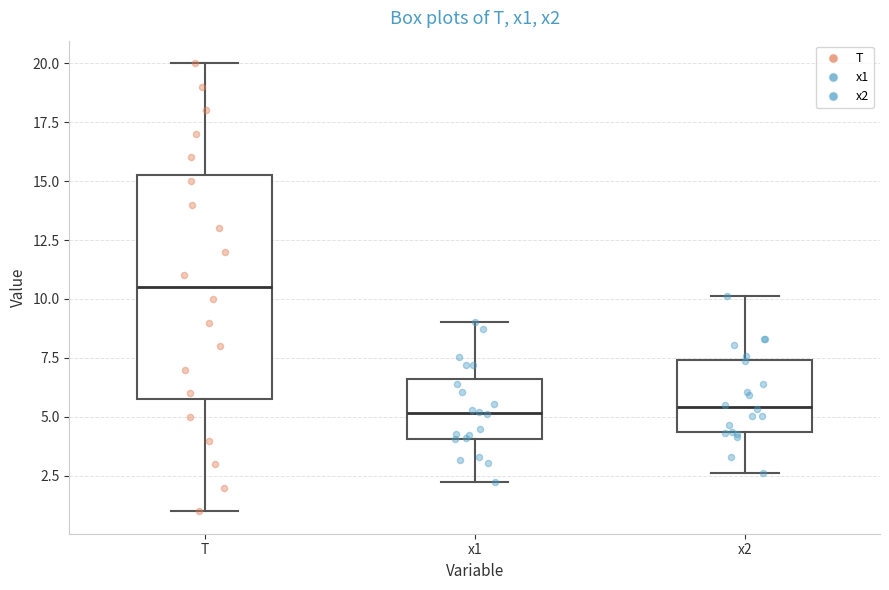

Reading left to right, read every box against the y-axis: the position of its median line, the range the box covers, and the ends of its whiskers. The values are not printed on the chart, so give them approximately, as read against the axis.

T: median 10.5, box 6.0 to 15.5, whiskers 1.0 to 20.0
x1: median 5.0, box 4.0 to 6.5, whiskers 2.0 to 9.0
x2: median 5.5, box 4.5 to 7.5, whiskers 2.5 to 10.0